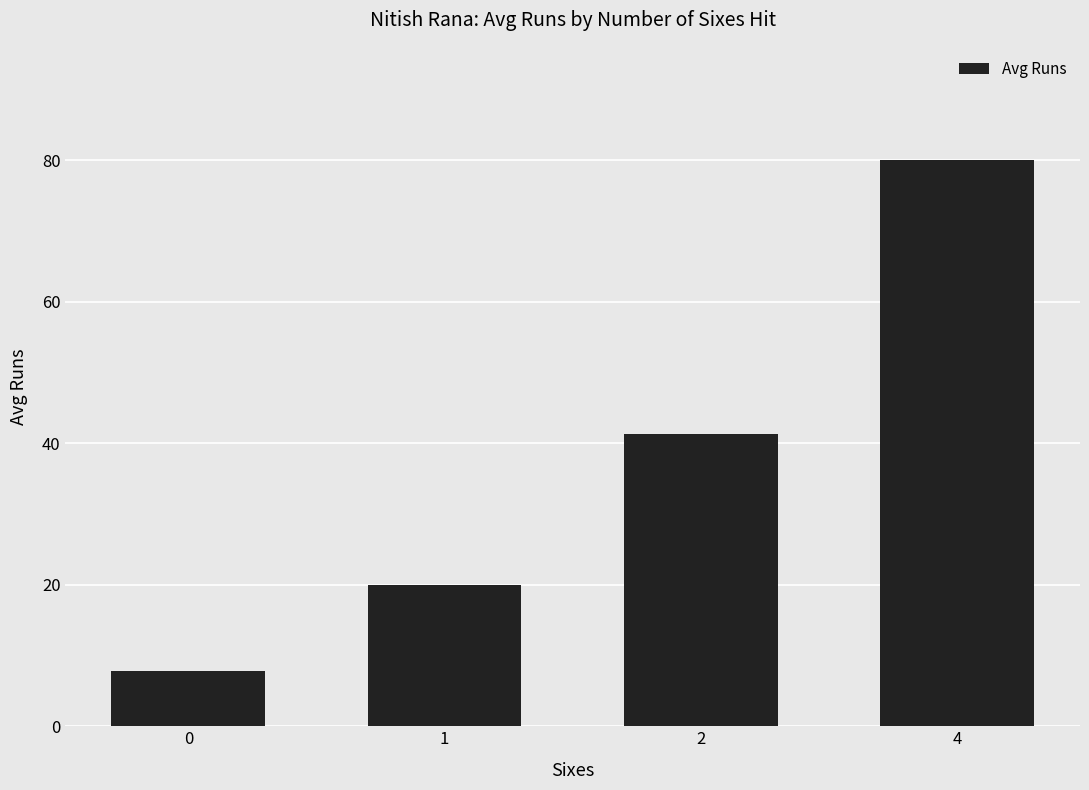

Which has a higher value, 4 or 1?

4